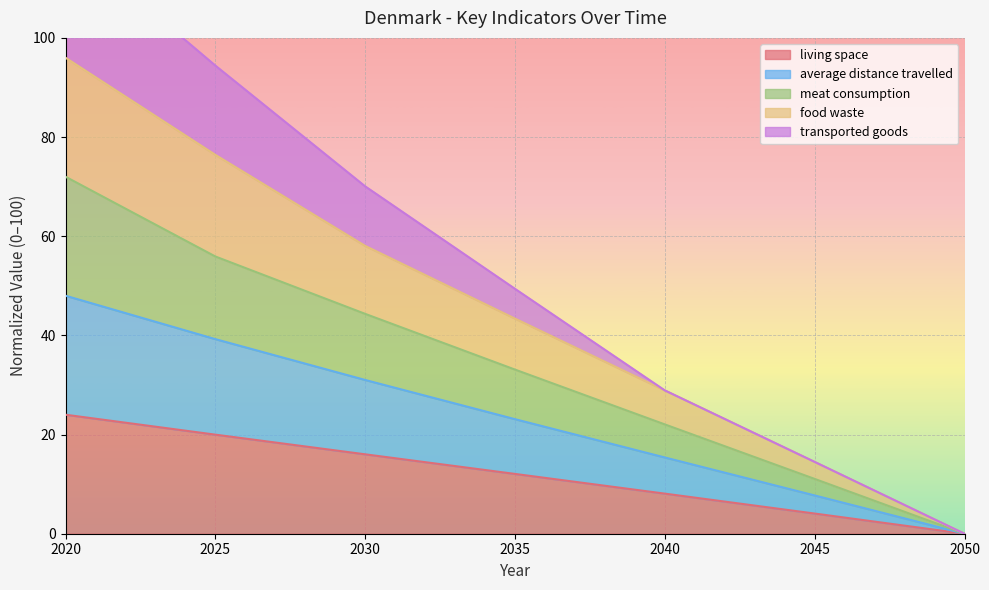

Is it true that living space equals 16.0 at 2030?

True